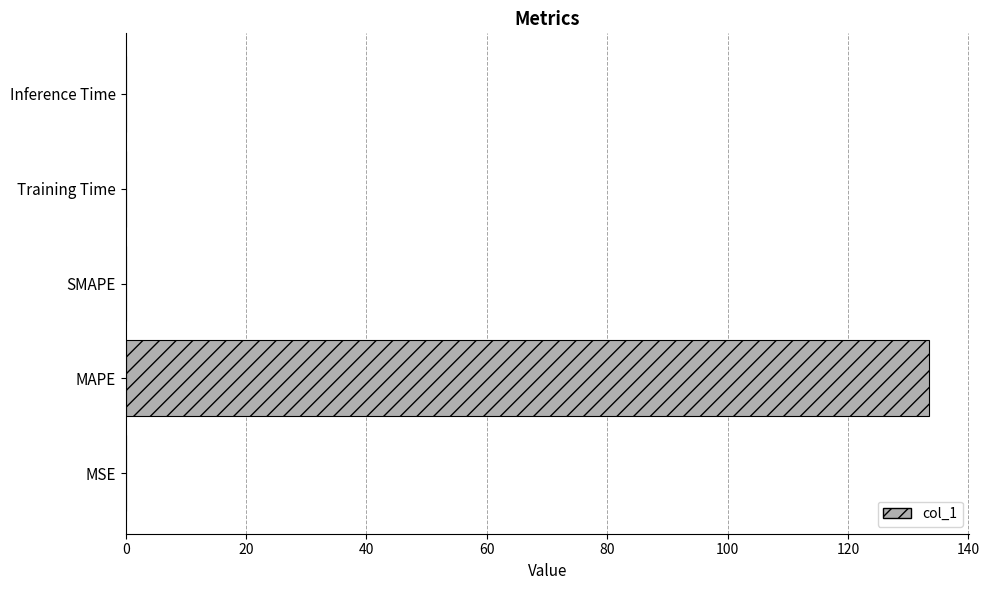

Is it true that the value at SMAPE is -70.6?

False